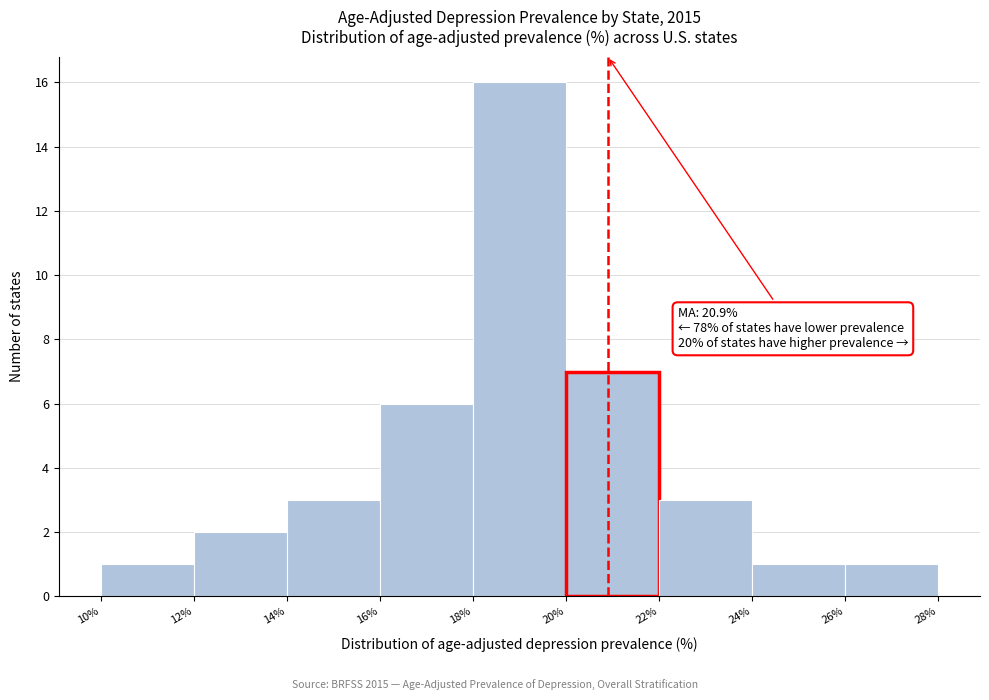

Which range on the x-axis has the tallest bar?

18% to 20%